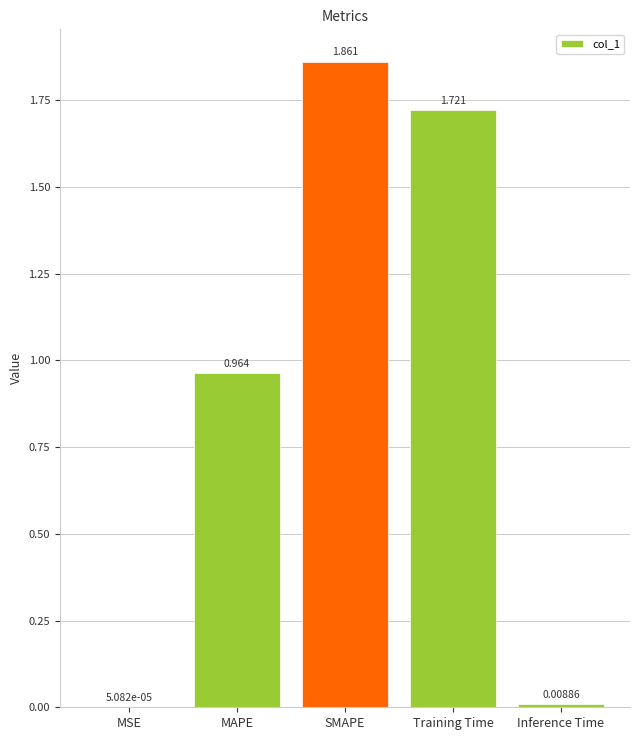

Which has a higher value, MAPE or Training Time?

Training Time